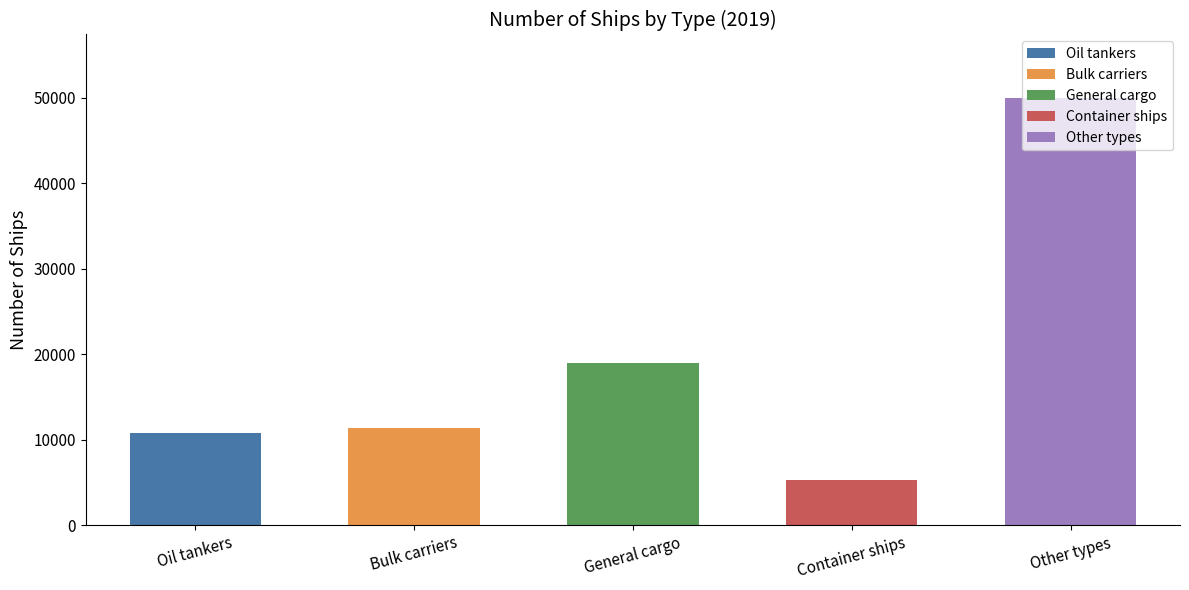

The chart shows a value of 2610 at Bulk carriers. True or false?

False